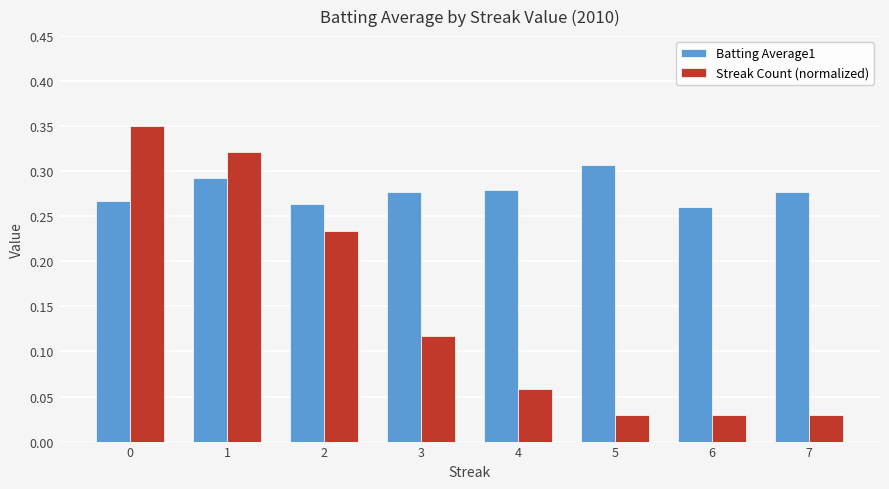

How many categories are shown in the chart?

8